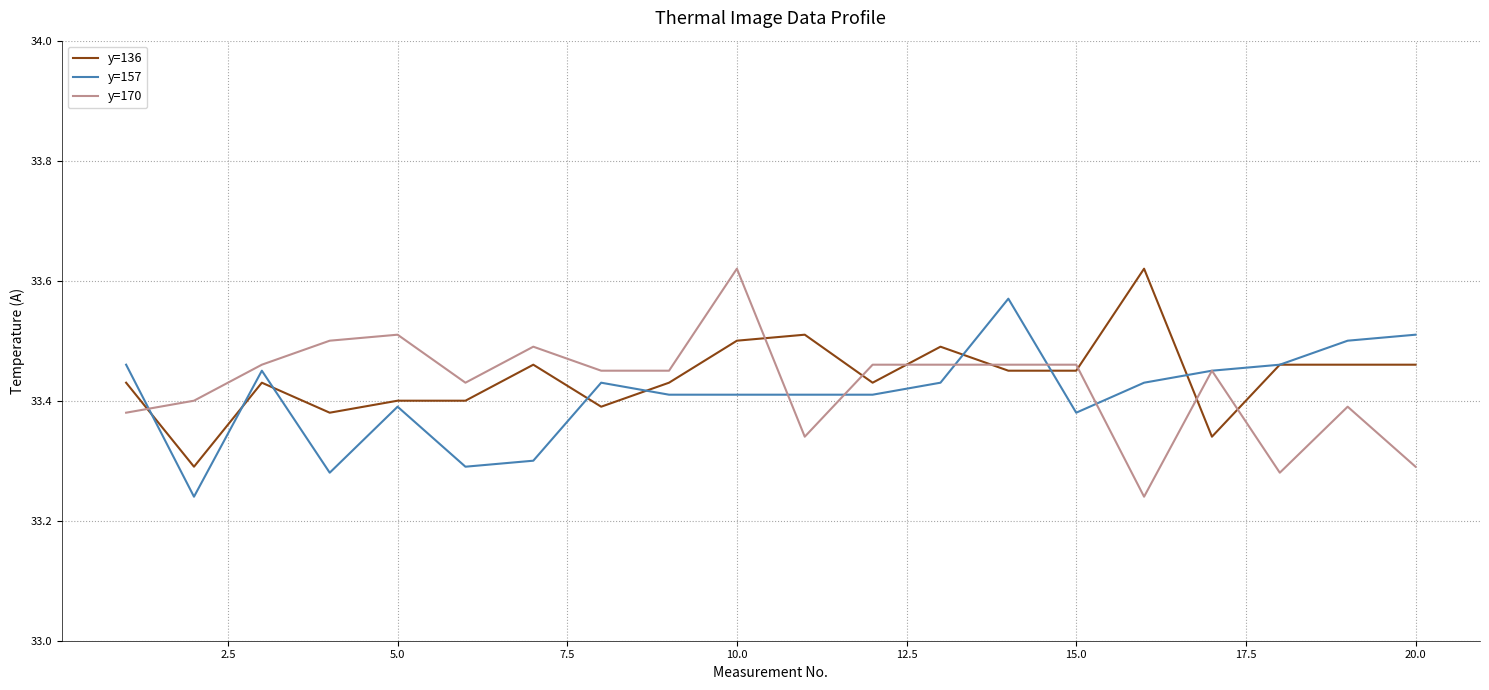

Is this an area chart (filled region under the line)?

No